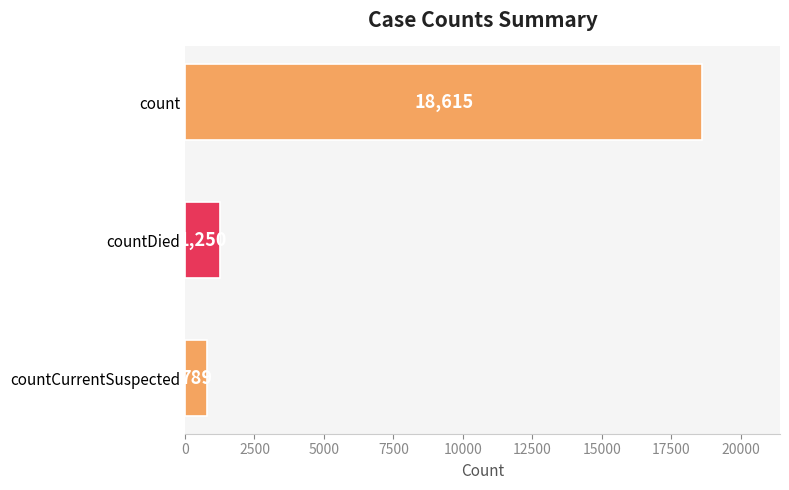

At which label is the value closest to 9702?

countDied